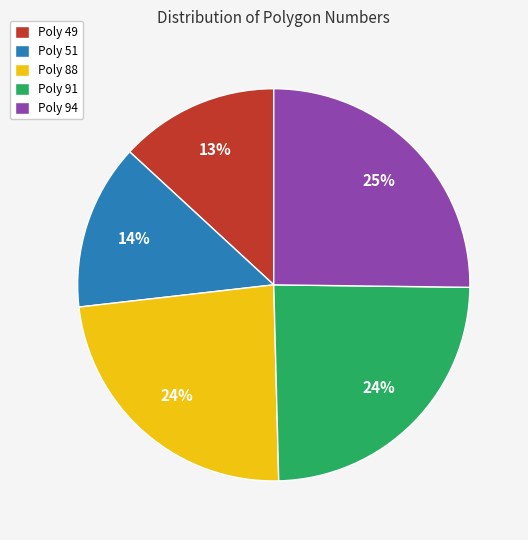

What is the largest slice in the pie chart?

Poly 94